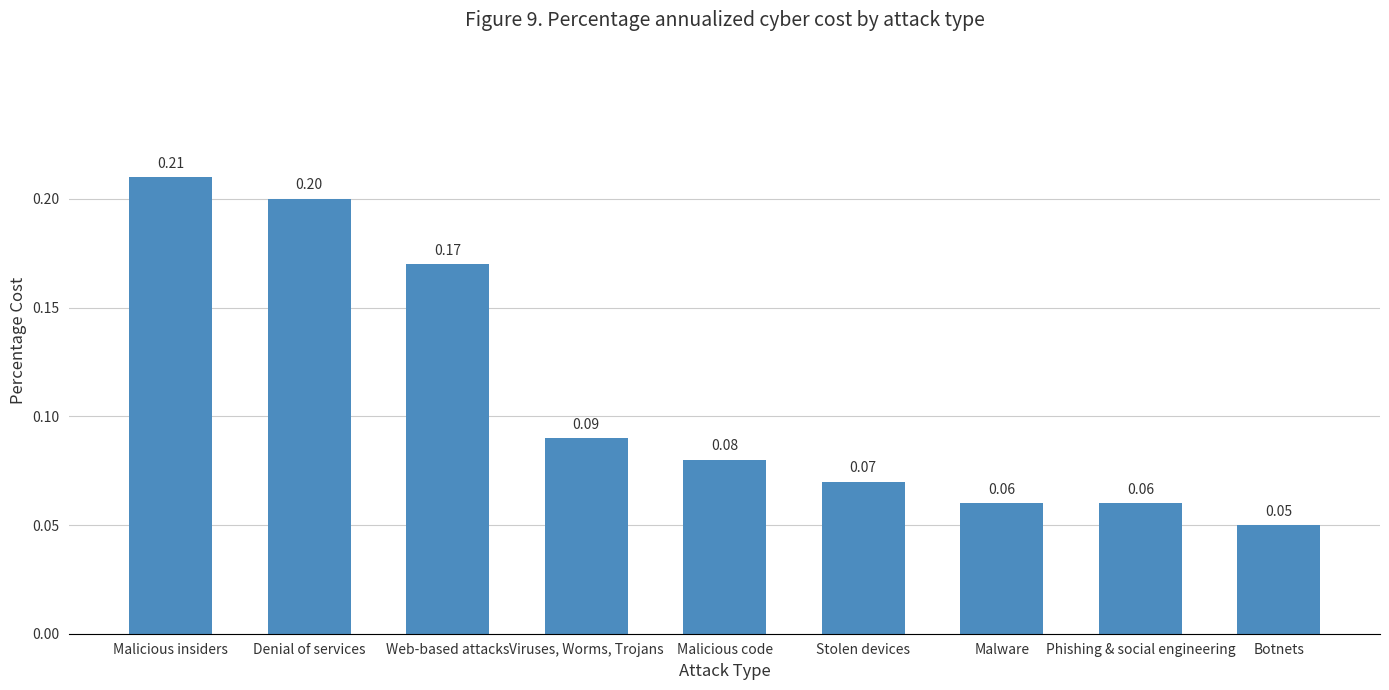

What is the label of the 6th bar from the right?

Viruses, Worms, Trojans